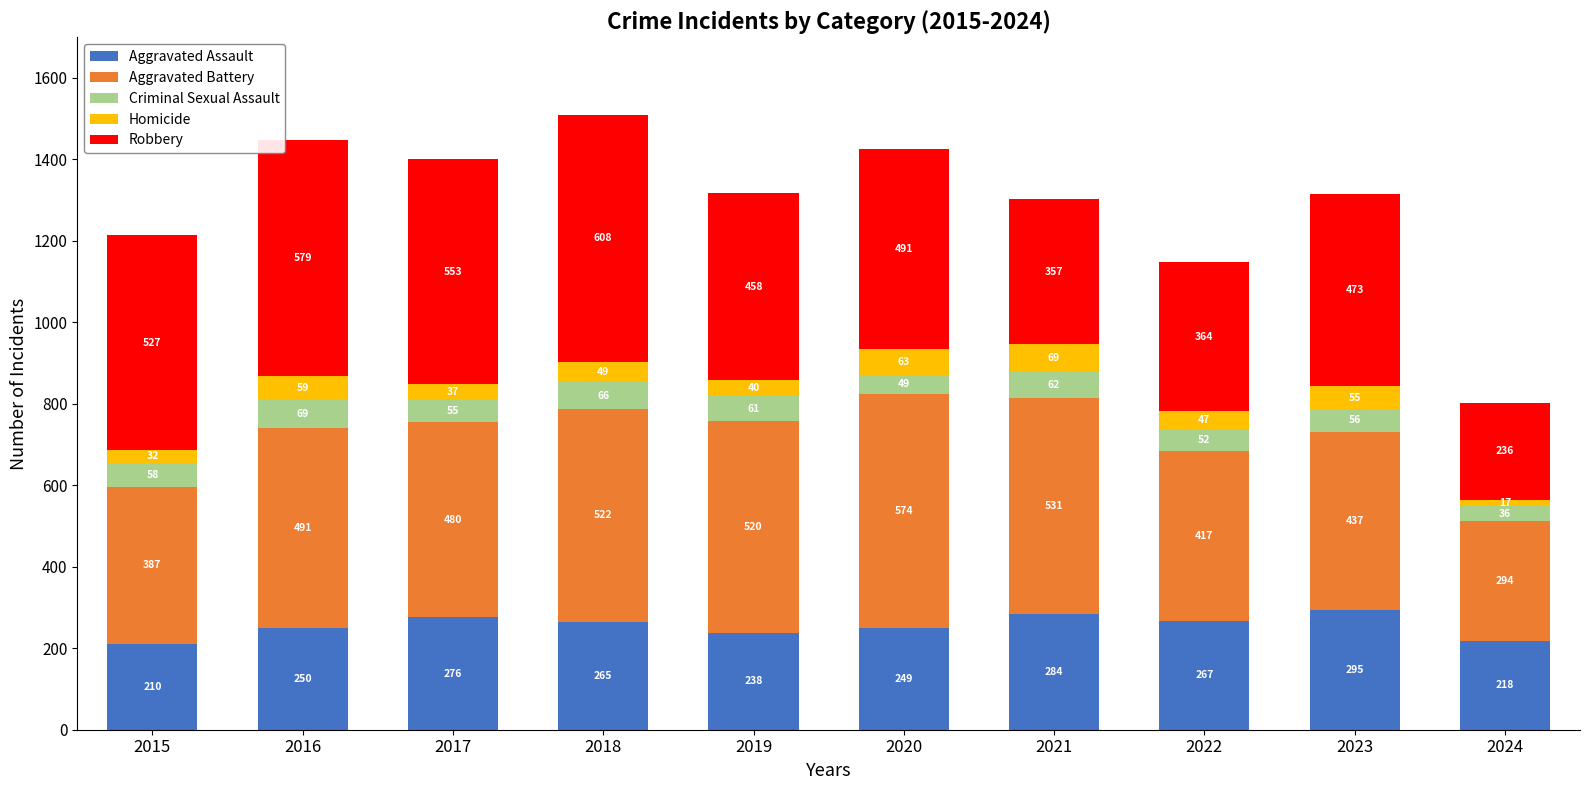

What is the value of the Aggravated Assault bar at the 3rd from the left?

276